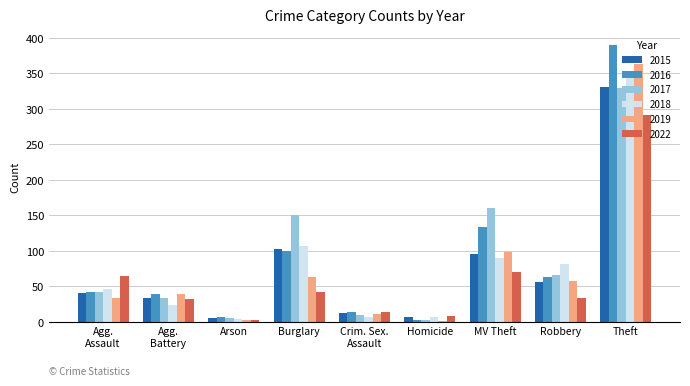

At which category is the sum across all series the highest?

Theft